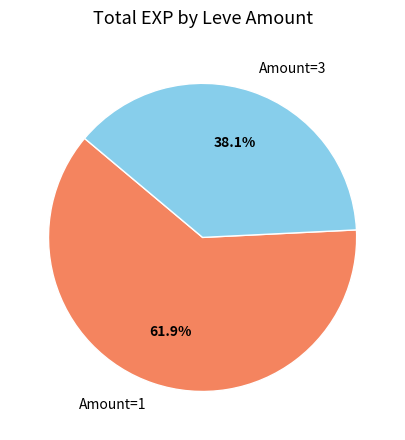

How many segments does this pie chart have?

2